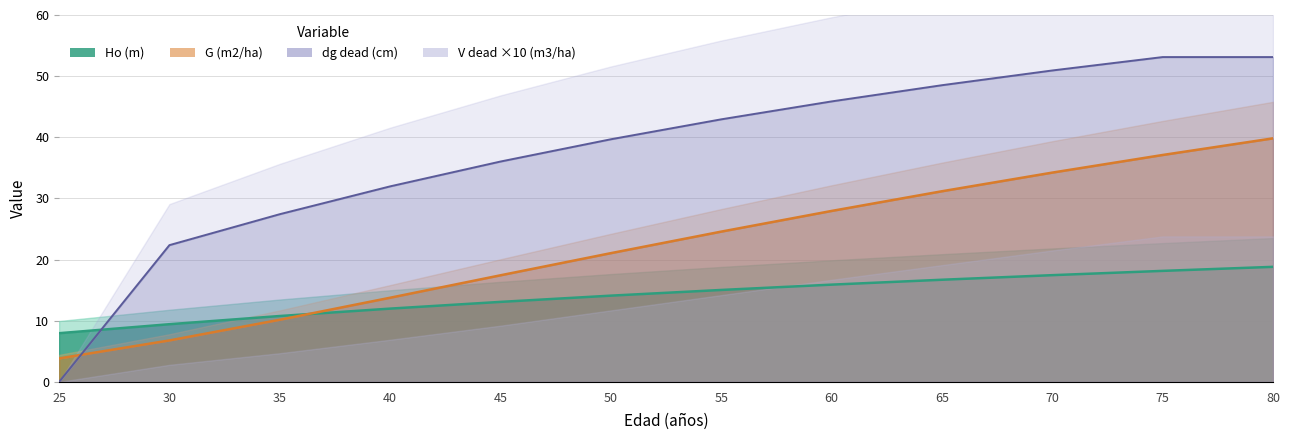

True or false: Ho (m) has more than 2 interior local peaks.

False